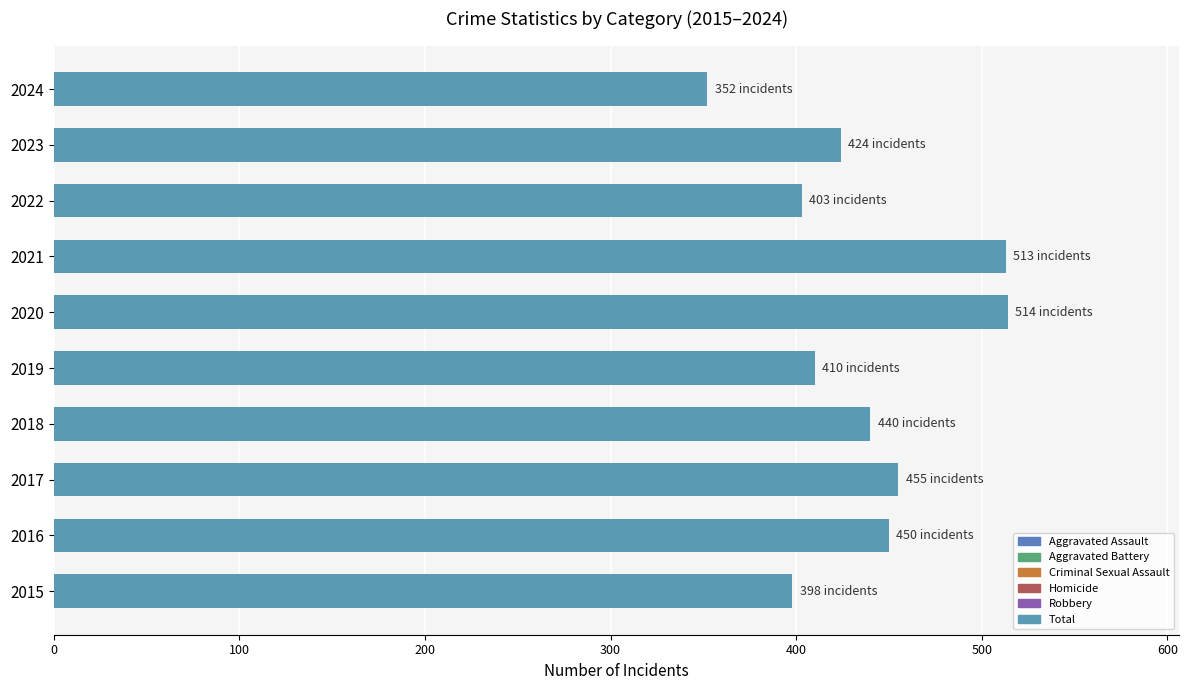

What is the change in value from 2016 to 2023?

-26